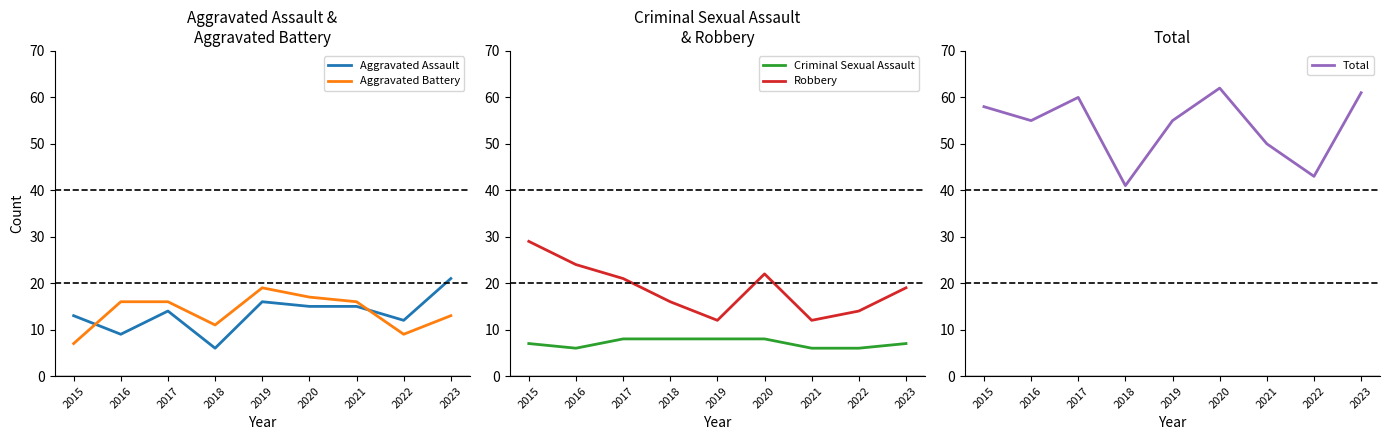

How many interior local valleys does the Robbery series have?

2